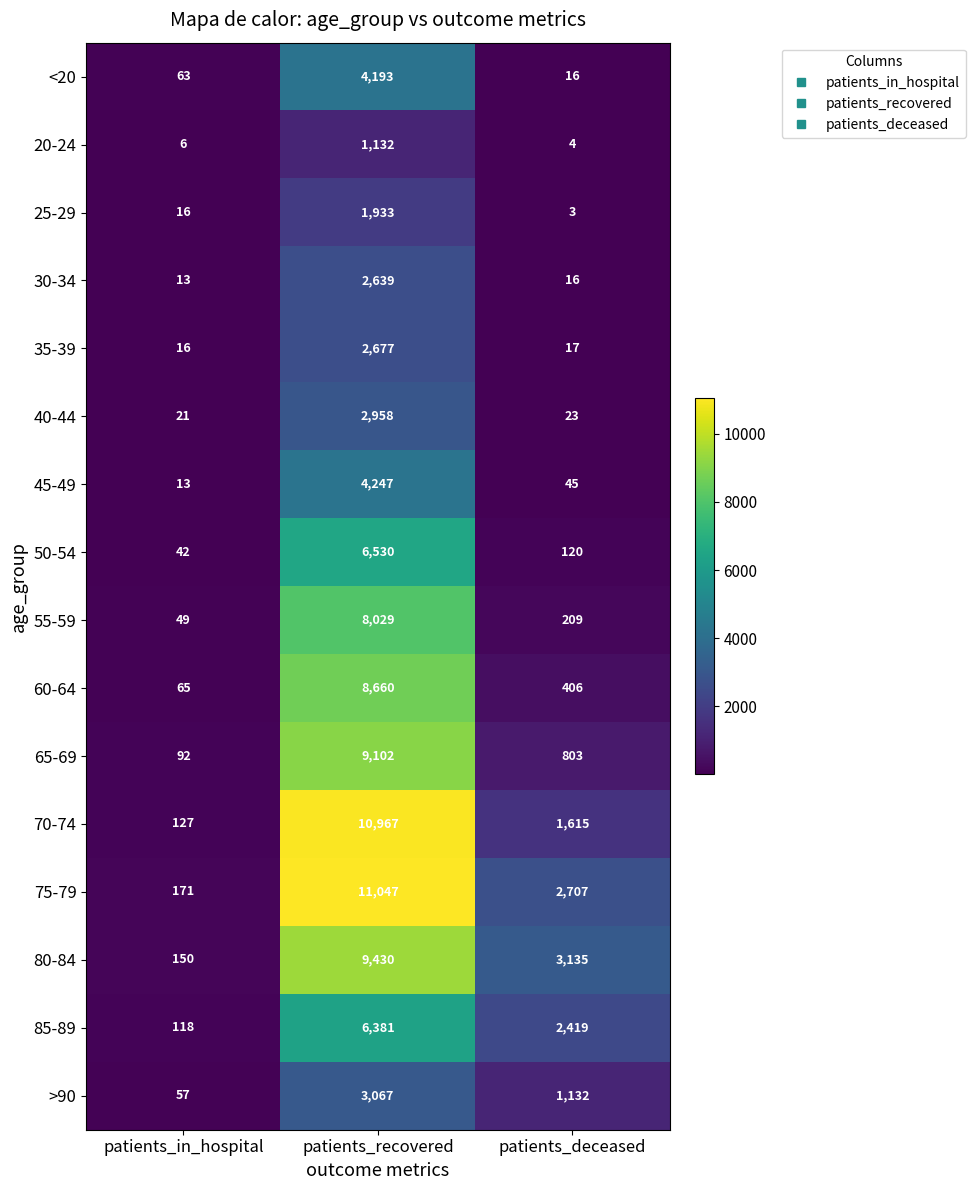

Is it true that 45-49 equals 62 at patients_deceased?

False